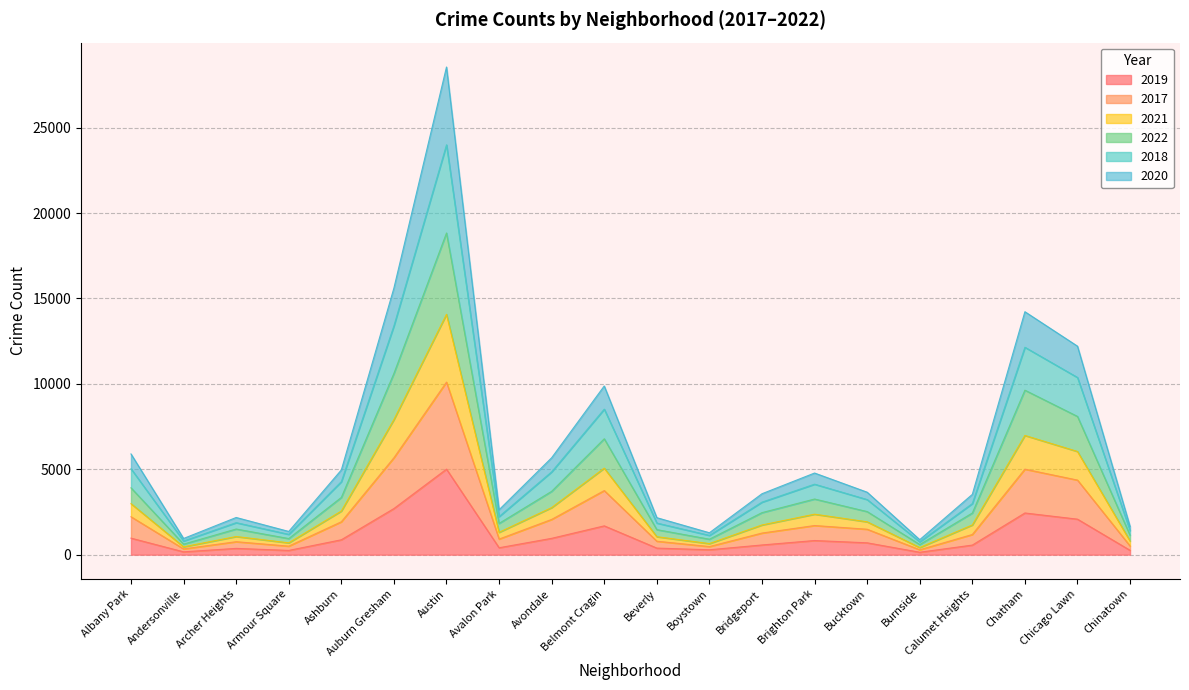

Which label corresponds to the largest value in the chart?

Austin